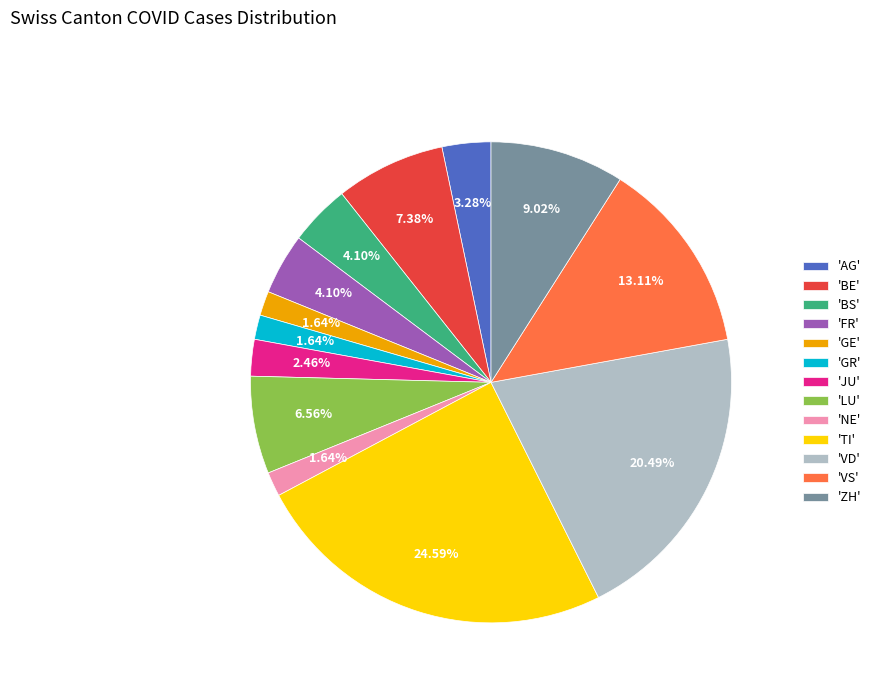

How many slices are in this pie chart?

13